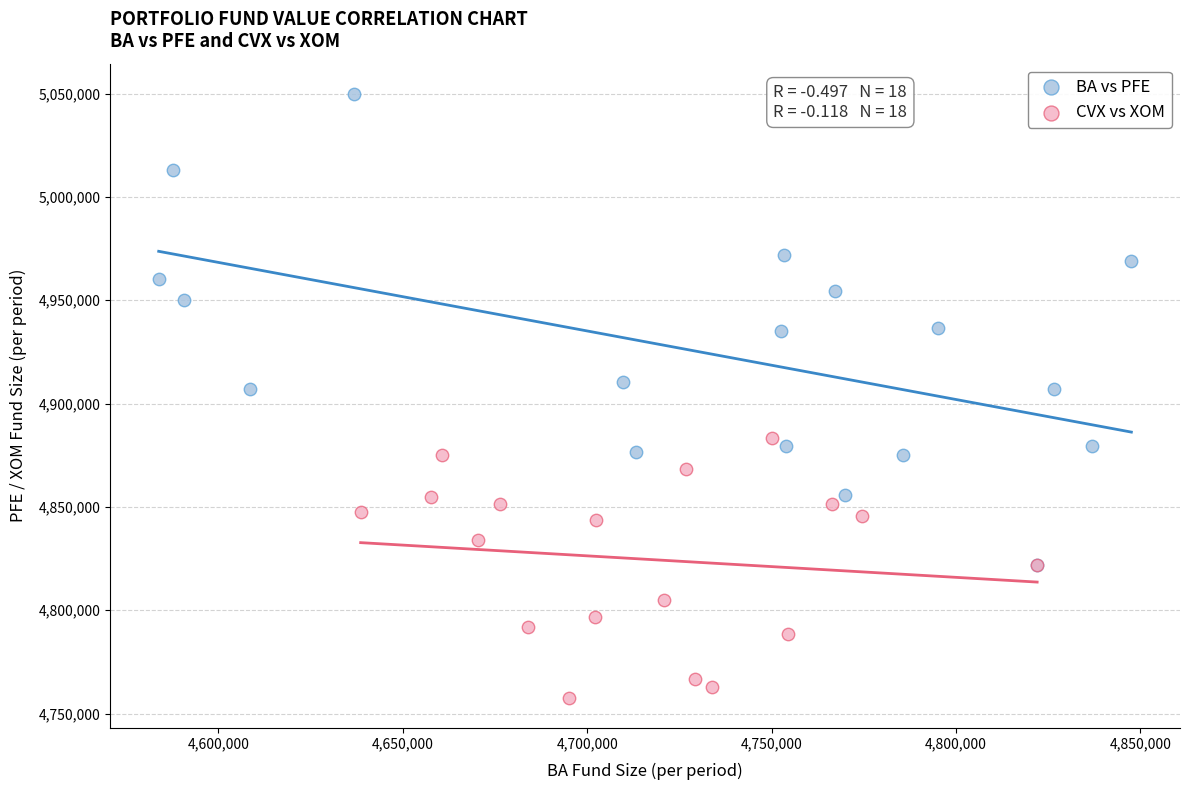

Which series reaches the minimum Y coordinate?

CVX vs XOM